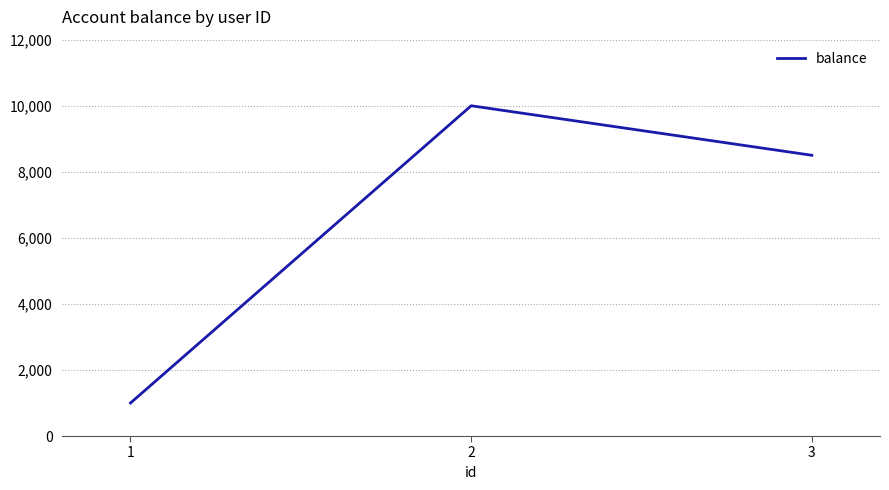

Which category has the highest value across all series?

2